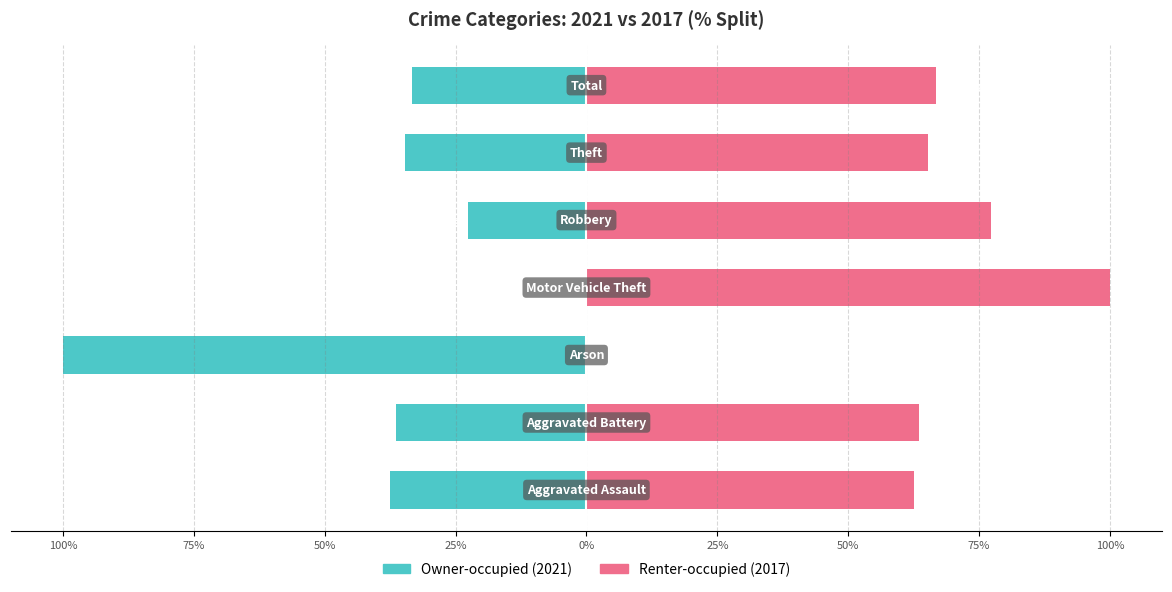

What is the greatest value displayed?

100.0